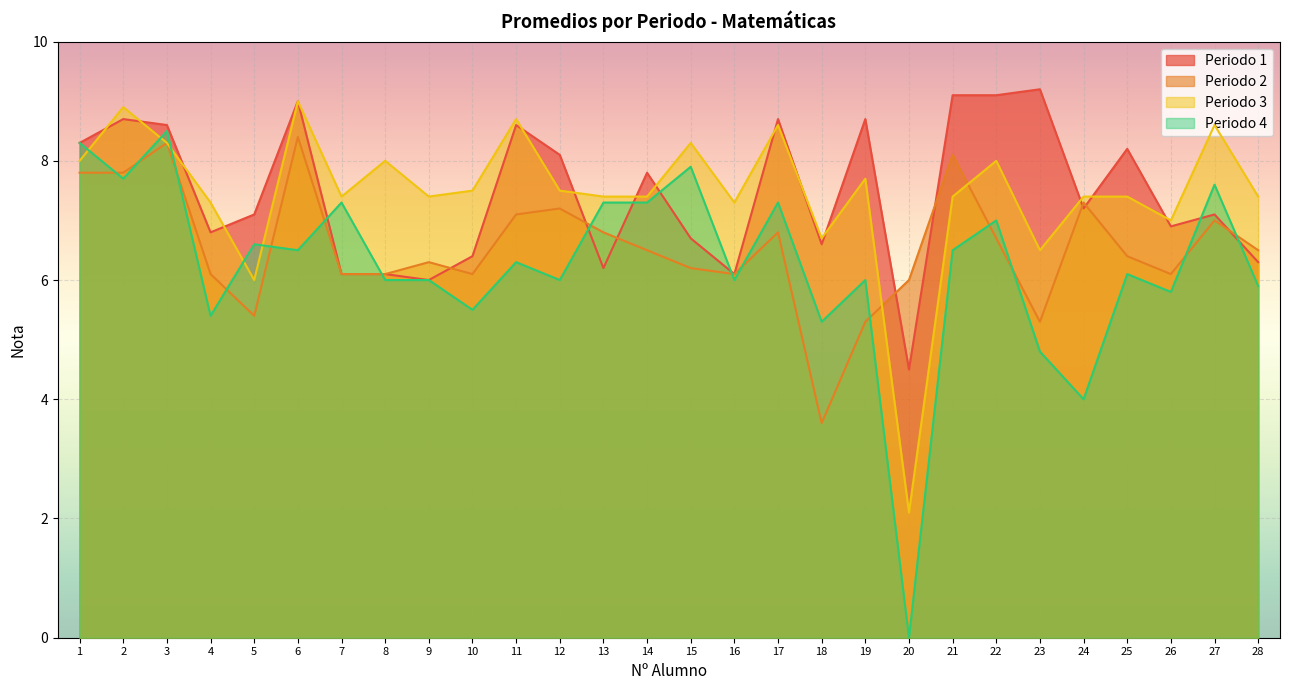

How many interior local valleys does the Periodo 1 series have?

8